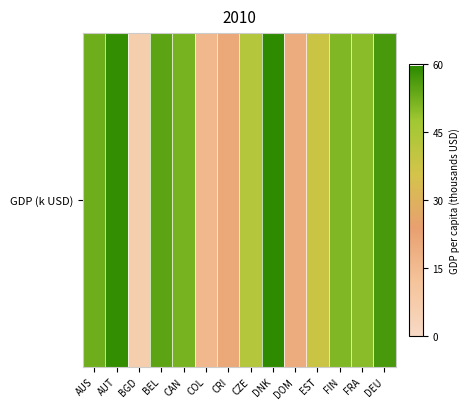

What is the average value?

41.2